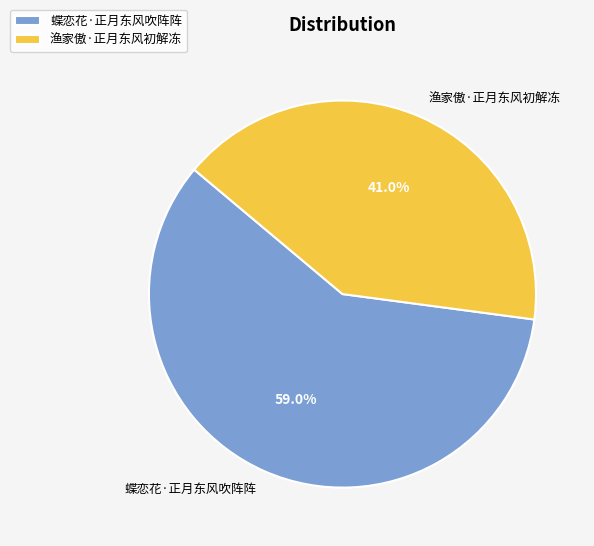

Does any single category account for the majority?

Yes